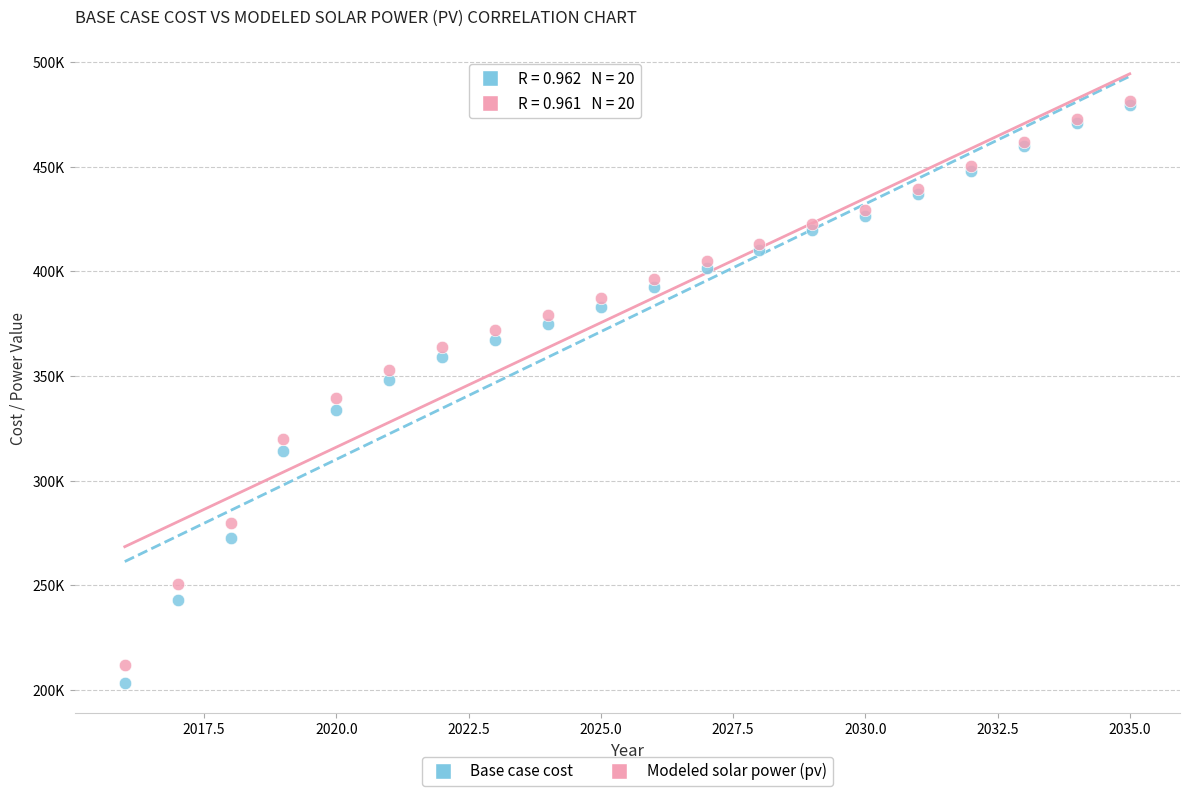

What are all the series names shown in the legend?

Base case cost, Modeled solar power (pv)